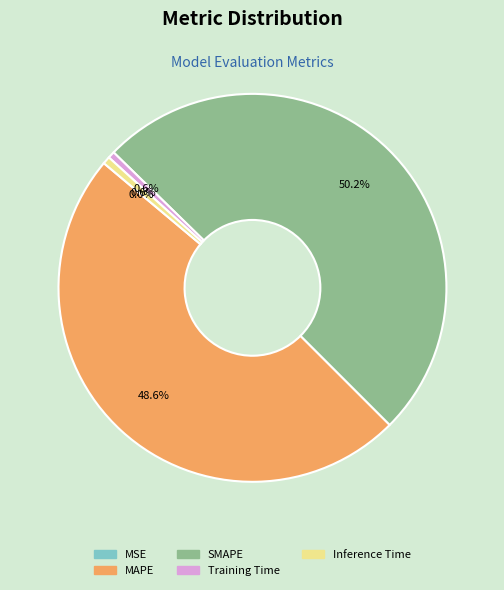

What is the majority slice?

SMAPE